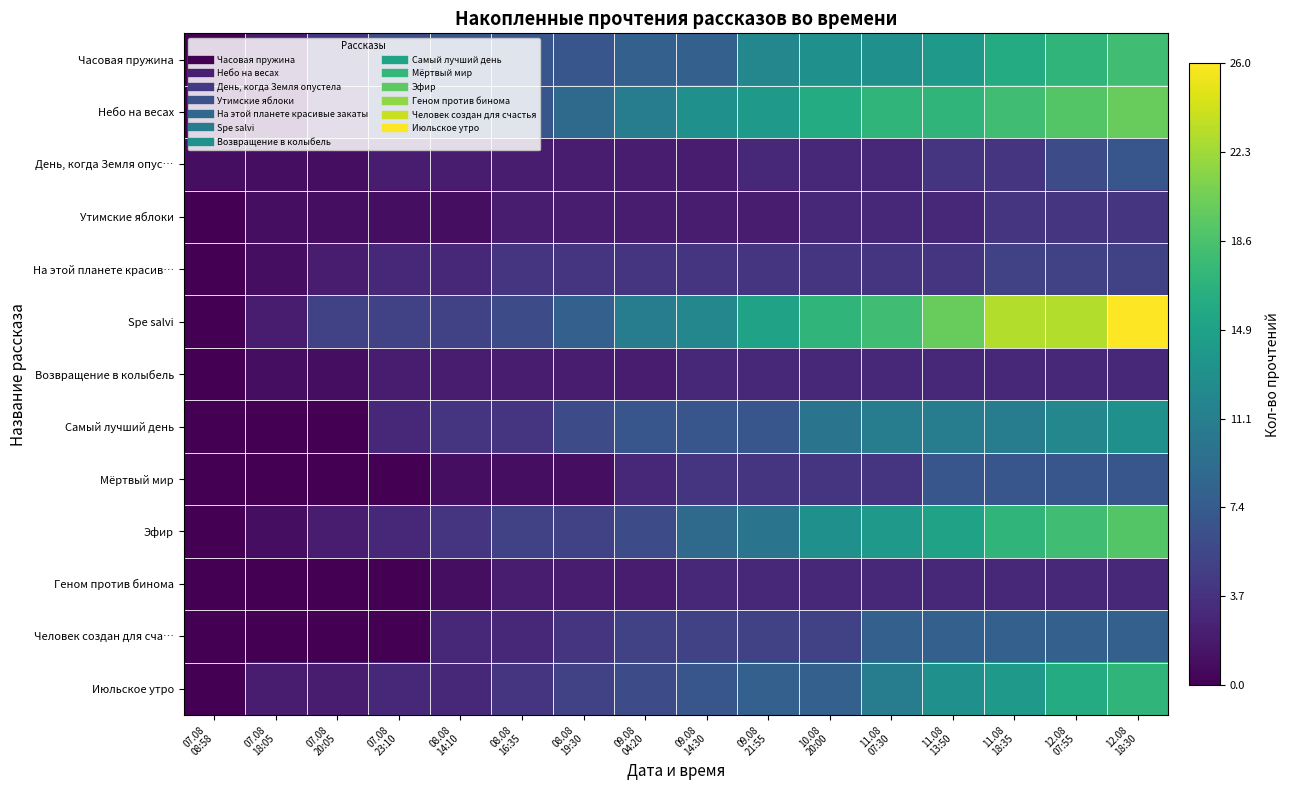

Reading left to right, transcribe all the data shown in this chart.

Часовая пружина: 07.08
08:58=0	07.08
18:05=2	07.08
20:05=4	07.08
23:10=6	08.08
14:10=7	08.08
16:35=7	08.08
19:30=7	09.08
04:20=8	09.08
14:30=8	09.08
21:55=12	10.08
20:00=13	11.08
07:30=13	11.08
13:50=14	11.08
18:35=16	12.08
07:55=17	12.08
18:30=18
Небо на весах: 07.08
08:58=0	07.08
18:05=0	07.08
20:05=3	07.08
23:10=6	08.08
14:10=7	08.08
16:35=7	08.08
19:30=9	09.08
04:20=11	09.08
14:30=13	09.08
21:55=14	10.08
20:00=16	11.08
07:30=17	11.08
13:50=17	11.08
18:35=18	12.08
07:55=19	12.08
18:30=20
День, когда Земля опус…: 07.08
08:58=1	07.08
18:05=1	07.08
20:05=1	07.08
23:10=2	08.08
14:10=2	08.08
16:35=2	08.08
19:30=2	09.08
04:20=2	09.08
14:30=2	09.08
21:55=3	10.08
20:00=3	11.08
07:30=3	11.08
13:50=4	11.08
18:35=4	12.08
07:55=6	12.08
18:30=7
Утимские яблоки: 07.08
08:58=0	07.08
18:05=1	07.08
20:05=1	07.08
23:10=1	08.08
14:10=1	08.08
16:35=2	08.08
19:30=2	09.08
04:20=2	09.08
14:30=2	09.08
21:55=2	10.08
20:00=3	11.08
07:30=3	11.08
13:50=3	11.08
18:35=4	12.08
07:55=4	12.08
18:30=4
На этой планете красив…: 07.08
08:58=0	07.08
18:05=1	07.08
20:05=2	07.08
23:10=3	08.08
14:10=3	08.08
16:35=4	08.08
19:30=4	09.08
04:20=4	09.08
14:30=4	09.08
21:55=4	10.08
20:00=4	11.08
07:30=4	11.08
13:50=4	11.08
18:35=5	12.08
07:55=5	12.08
18:30=5
Spe salvi: 07.08
08:58=0	07.08
18:05=2	07.08
20:05=5	07.08
23:10=5	08.08
14:10=5	08.08
16:35=6	08.08
19:30=8	09.08
04:20=11	09.08
14:30=12	09.08
21:55=15	10.08
20:00=17	11.08
07:30=18	11.08
13:50=20	11.08
18:35=23	12.08
07:55=23	12.08
18:30=26
Возвращение в колыбель: 07.08
08:58=0	07.08
18:05=1	07.08
20:05=1	07.08
23:10=2	08.08
14:10=2	08.08
16:35=2	08.08
19:30=2	09.08
04:20=2	09.08
14:30=3	09.08
21:55=3	10.08
20:00=3	11.08
07:30=3	11.08
13:50=3	11.08
18:35=3	12.08
07:55=3	12.08
18:30=3
Самый лучший день: 07.08
08:58=0	07.08
18:05=0	07.08
20:05=0	07.08
23:10=3	08.08
14:10=4	08.08
16:35=4	08.08
19:30=6	09.08
04:20=7	09.08
14:30=7	09.08
21:55=7	10.08
20:00=10	11.08
07:30=11	11.08
13:50=11	11.08
18:35=11	12.08
07:55=12	12.08
18:30=13
Мёртвый мир: 07.08
08:58=0	07.08
18:05=0	07.08
20:05=0	07.08
23:10=0	08.08
14:10=1	08.08
16:35=1	08.08
19:30=1	09.08
04:20=3	09.08
14:30=4	09.08
21:55=4	10.08
20:00=4	11.08
07:30=4	11.08
13:50=7	11.08
18:35=7	12.08
07:55=7	12.08
18:30=7
Эфир: 07.08
08:58=0	07.08
18:05=1	07.08
20:05=2	07.08
23:10=3	08.08
14:10=4	08.08
16:35=5	08.08
19:30=5	09.08
04:20=6	09.08
14:30=9	09.08
21:55=10	10.08
20:00=13	11.08
07:30=14	11.08
13:50=15	11.08
18:35=17	12.08
07:55=18	12.08
18:30=19
Геном против бинома: 07.08
08:58=0	07.08
18:05=0	07.08
20:05=0	07.08
23:10=0	08.08
14:10=1	08.08
16:35=2	08.08
19:30=2	09.08
04:20=2	09.08
14:30=3	09.08
21:55=3	10.08
20:00=3	11.08
07:30=3	11.08
13:50=3	11.08
18:35=3	12.08
07:55=3	12.08
18:30=3
Человек создан для сча…: 07.08
08:58=0	07.08
18:05=0	07.08
20:05=0	07.08
23:10=0	08.08
14:10=3	08.08
16:35=3	08.08
19:30=4	09.08
04:20=5	09.08
14:30=5	09.08
21:55=5	10.08
20:00=5	11.08
07:30=8	11.08
13:50=8	11.08
18:35=8	12.08
07:55=8	12.08
18:30=8
Июльское утро: 07.08
08:58=0	07.08
18:05=2	07.08
20:05=2	07.08
23:10=3	08.08
14:10=3	08.08
16:35=4	08.08
19:30=5	09.08
04:20=6	09.08
14:30=7	09.08
21:55=8	10.08
20:00=8	11.08
07:30=11	11.08
13:50=13	11.08
18:35=14	12.08
07:55=16	12.08
18:30=17